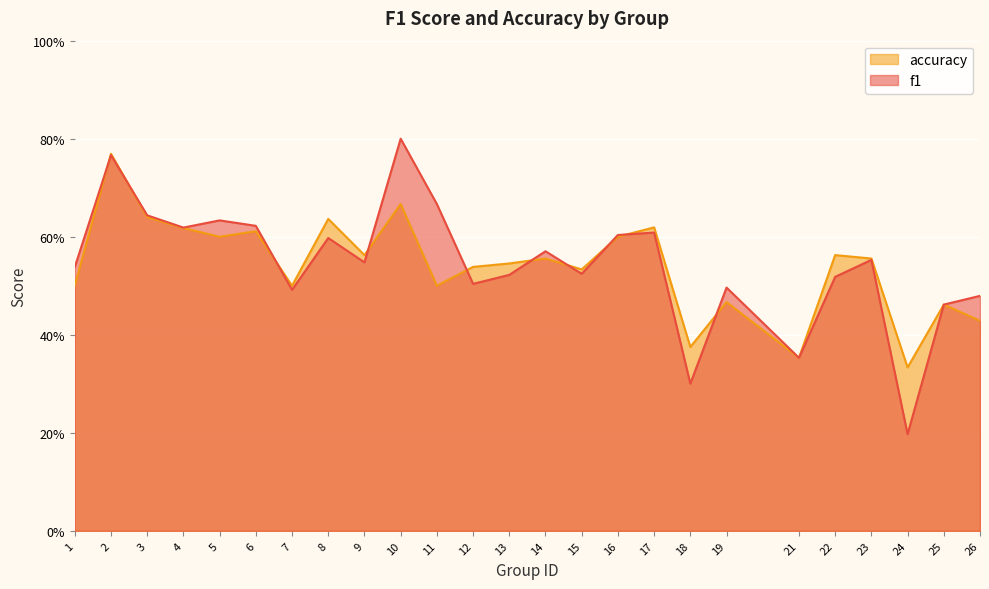

Which series changed the most between 11 and 19?

f1